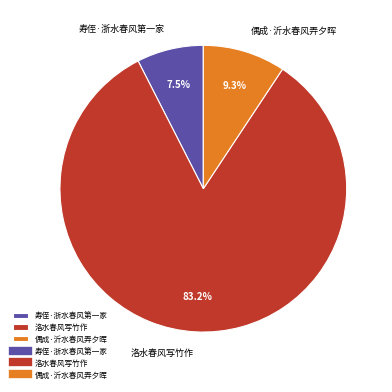

Is there any slice that represents more than half of the pie?

Yes